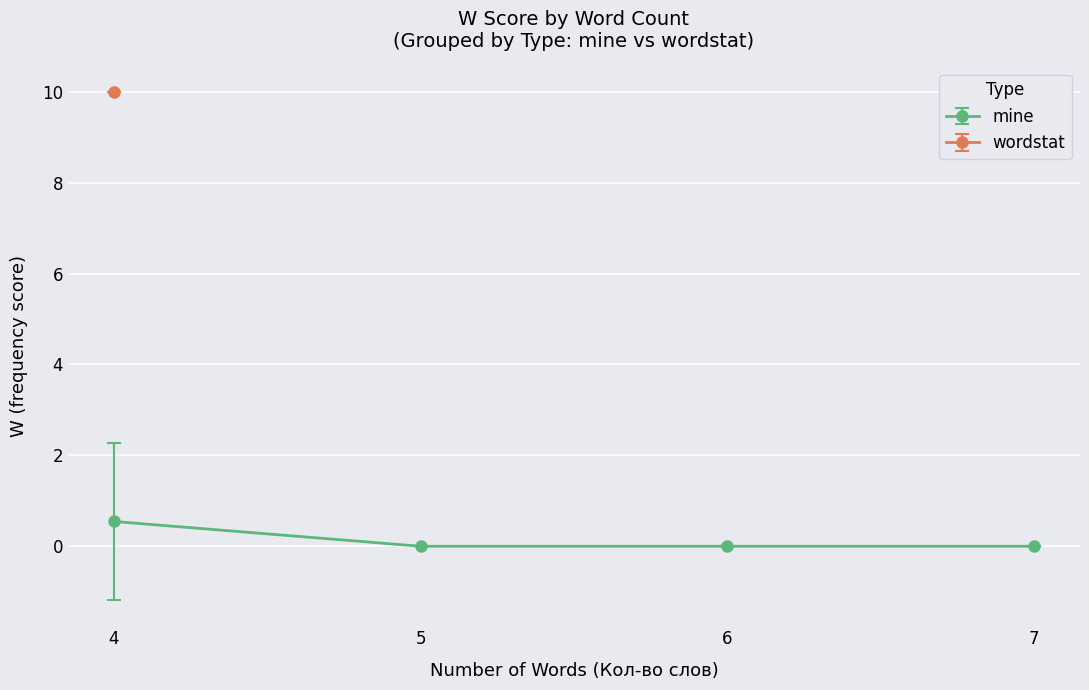

Is it true that mine equals 0.5 at 4?

True